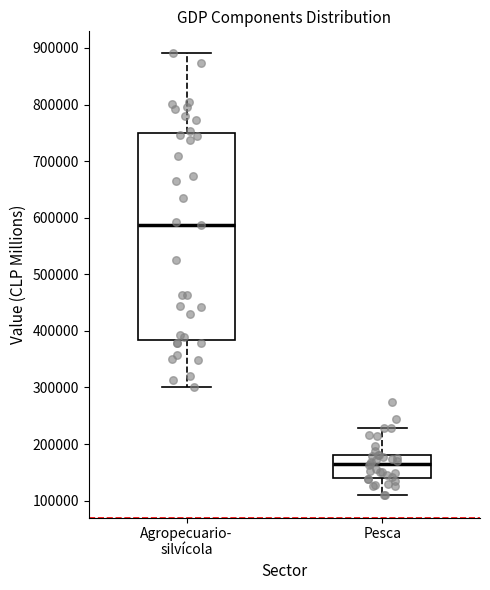

Which box has the highest median line?

Agropecuario- silvícola